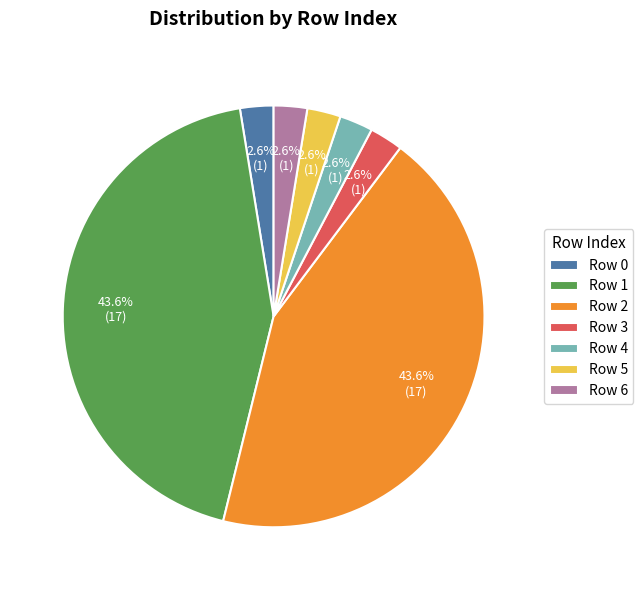

Does Row 2 represent more than half of the total?

No